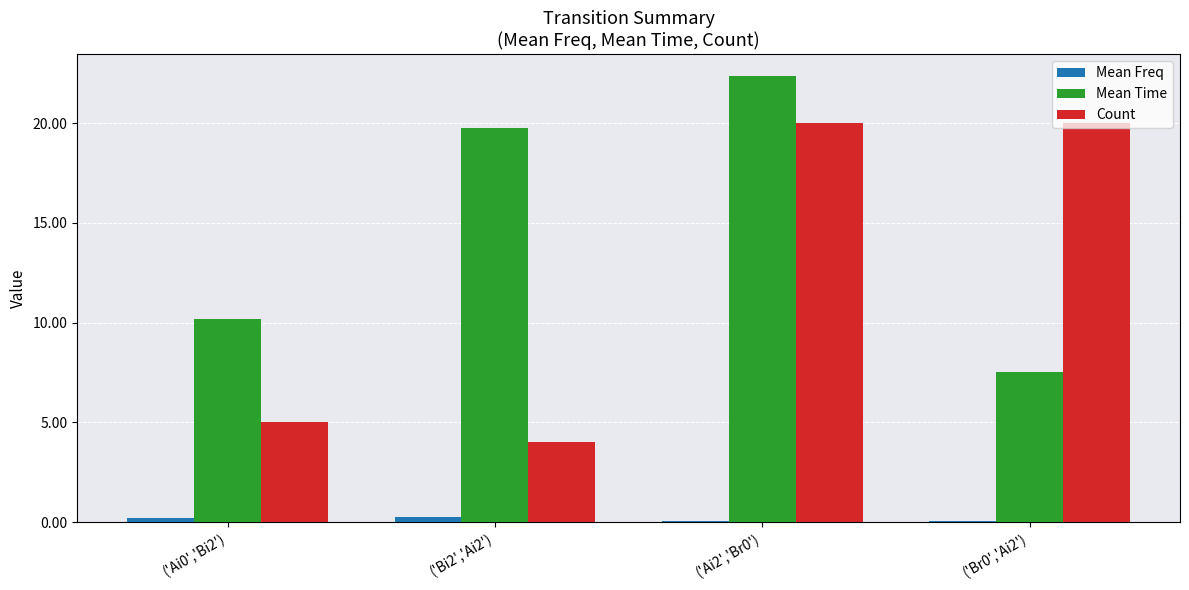

What is the greatest value displayed?

22.4